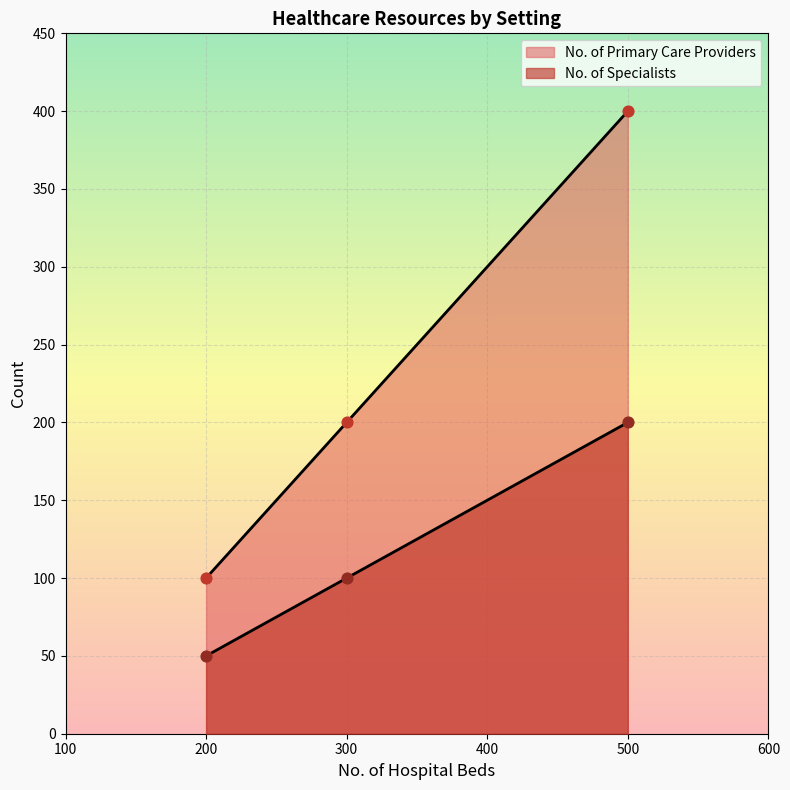

Which series reaches the minimum Y coordinate?

No. of Specialists